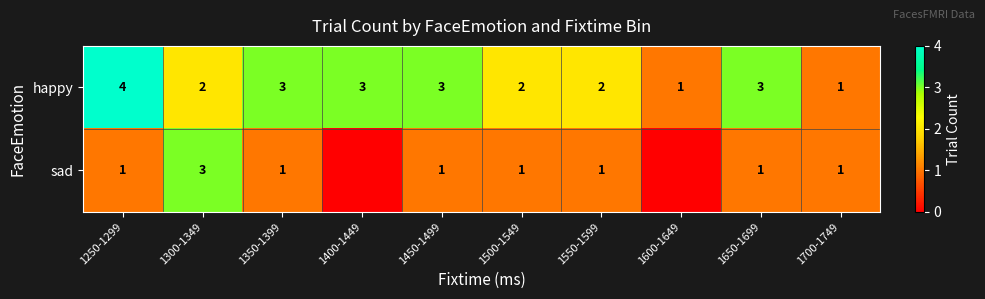

True or false: happy has a value of 1 at 1700-1749.

True